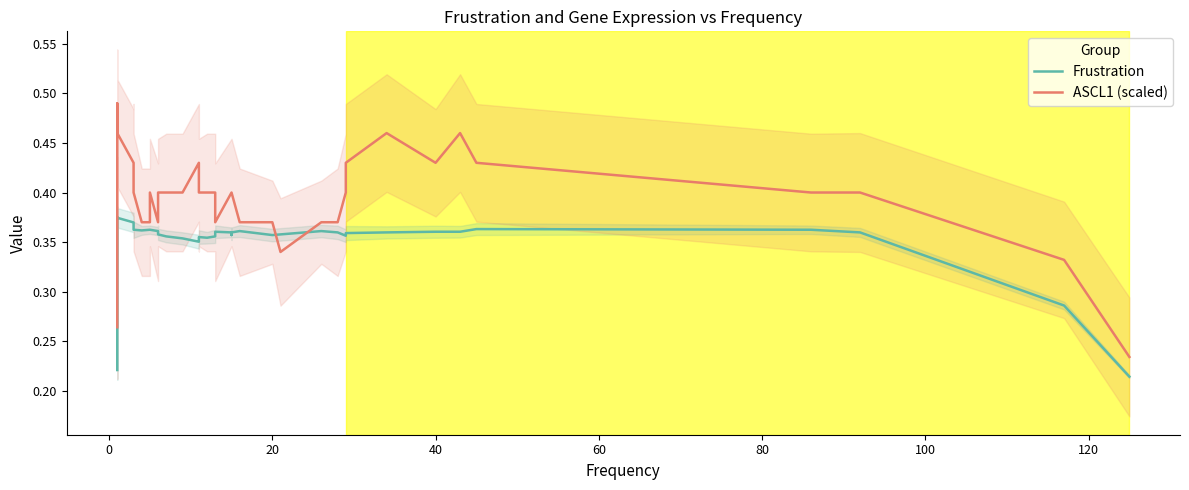

How many Frustration values are between 0 and 1?

40